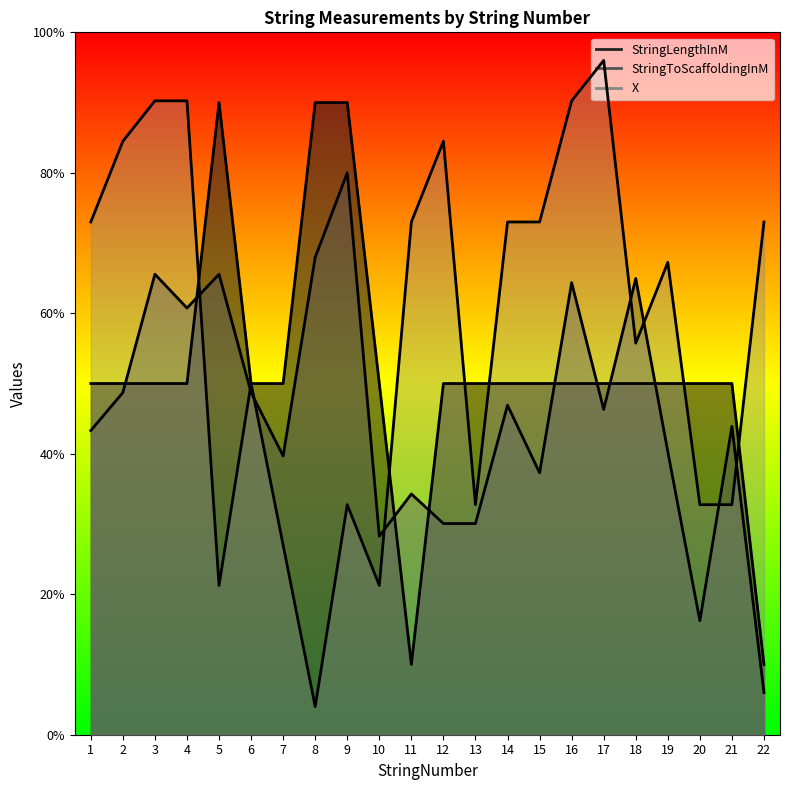

Reading right to left, extract all data points from this chart.

StringLengthInM: 0.5	2.5	2.5	2.5	2.5	2.5	2.5	2.5	2.5	2.5	2.5	0.5	2.5	4.5	4.5	2.5	2.5	4.5	2.5	2.5	2.5	2.5
StringToScaffoldingInM: 0.3	2.2	0.8	2.0	3.2	2.3	3.2	1.9	2.3	1.5	1.5	1.7	1.4	4.0	3.4	2.0	2.4	3.3	3.0	3.3	2.4	2.2
X: 3.6	1.6	1.6	3.4	2.8	4.8	4.5	3.6	3.6	1.6	4.2	3.6	1.1	1.6	0.2	1.3	2.5	1.1	4.5	4.5	4.2	3.6